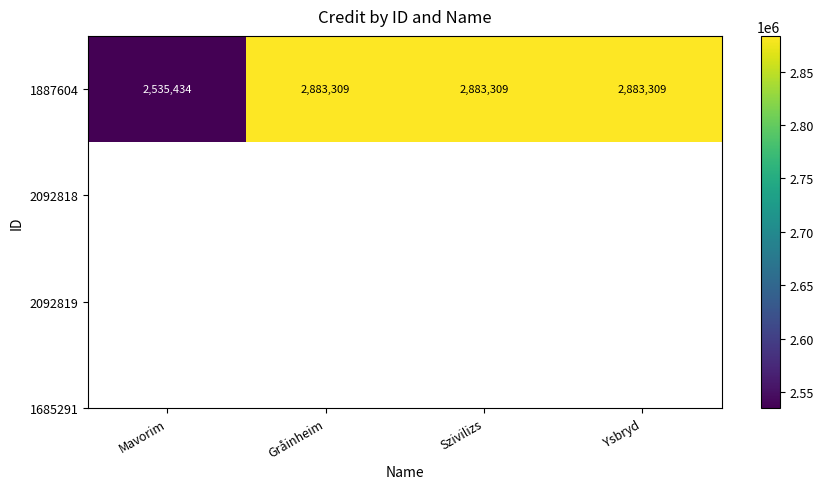

List the labels in order of value, smallest first.

Mavorim, Gråinheim, Szivilizs, Ysbryd